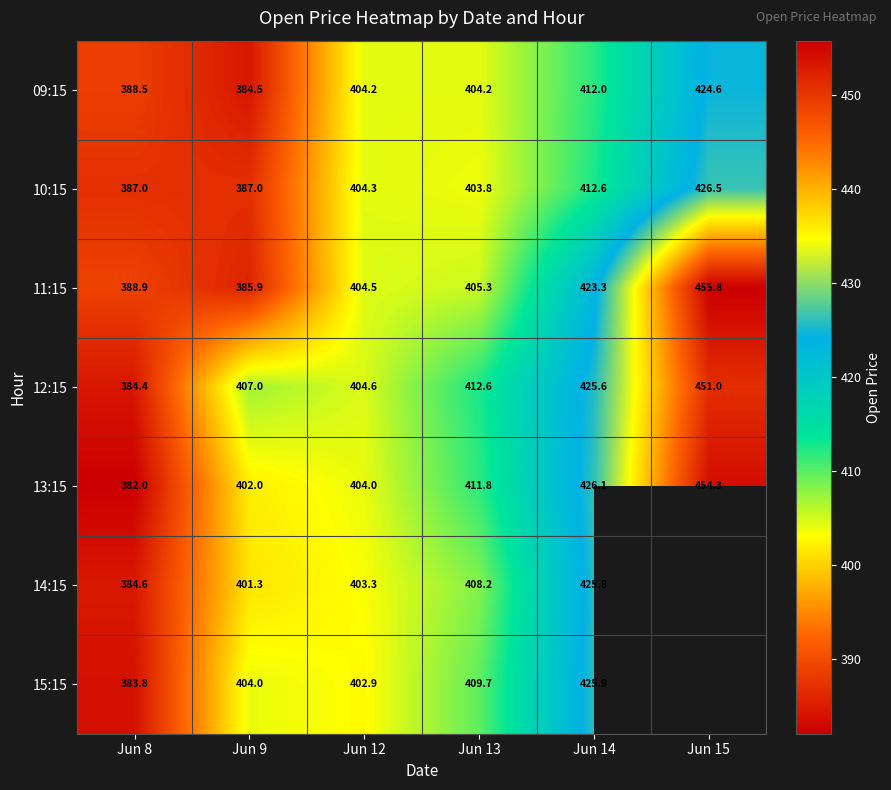

Rank the series at Jun 12 from lowest to highest value.

15:15, 14:15, 13:15, 09:15, 10:15, 11:15, 12:15